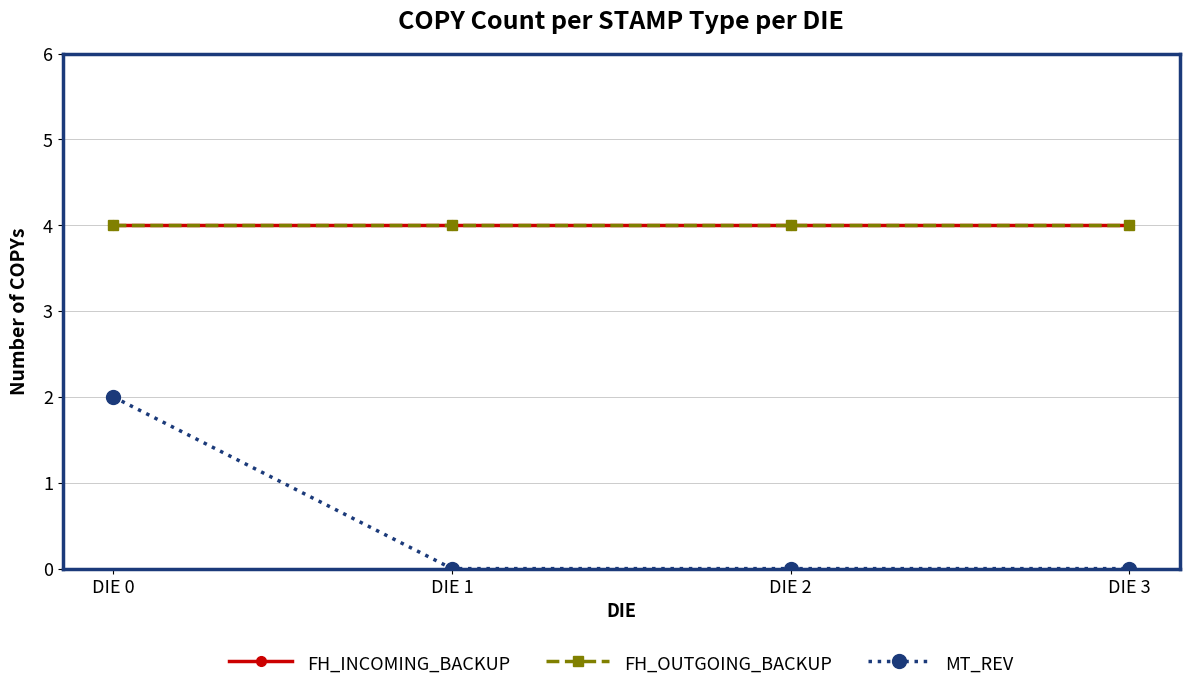

True or false: FH_OUTGOING_BACKUP and MT_REV intersect in this chart.

False